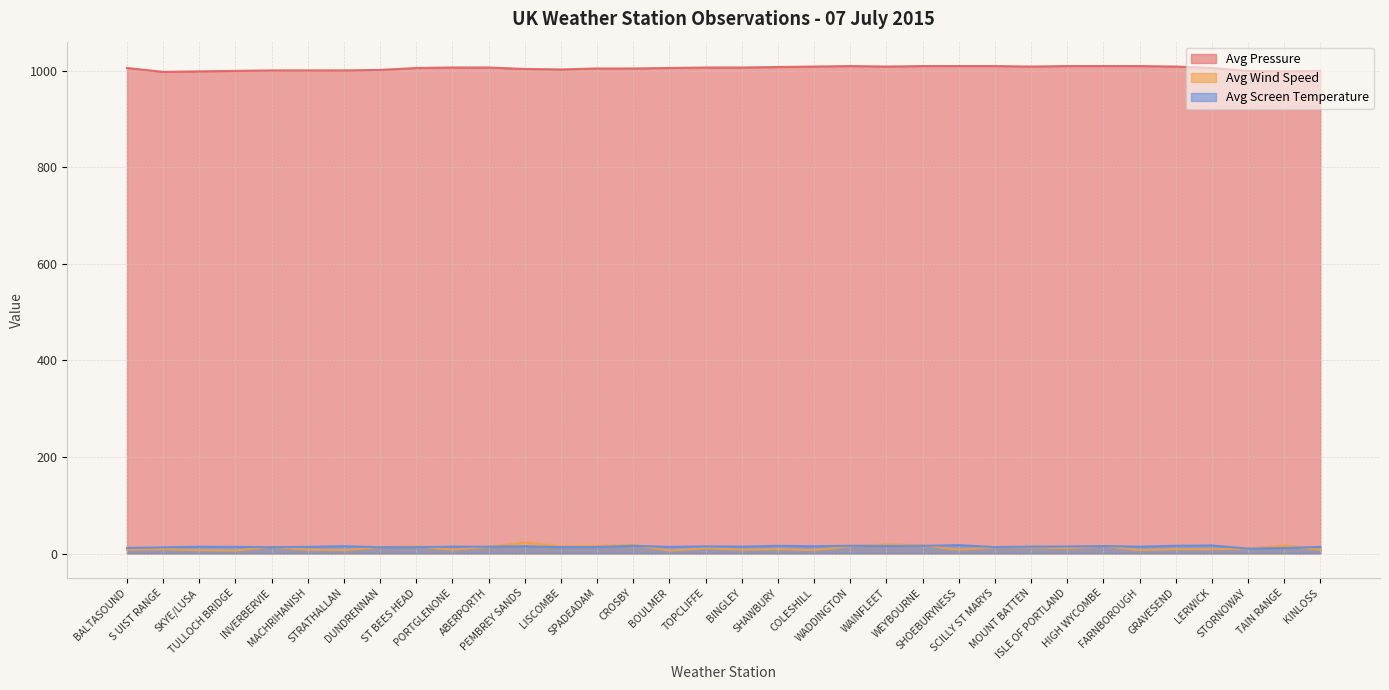

Between SPADEADAM and COLESHILL, which series saw the biggest shift?

Avg Wind Speed